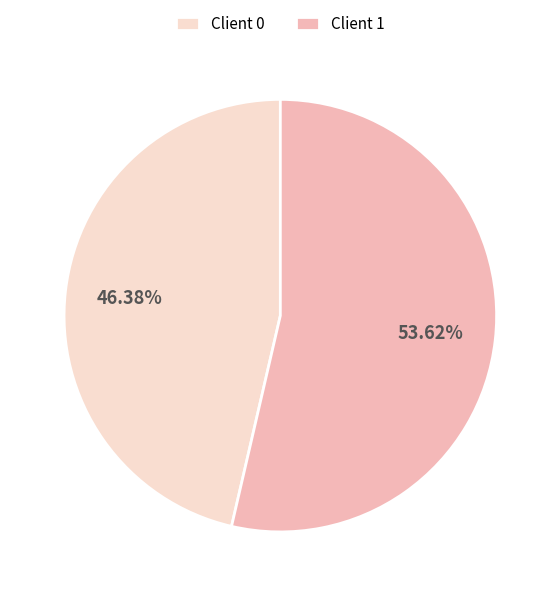

Which category has the biggest portion of the pie?

Client 1